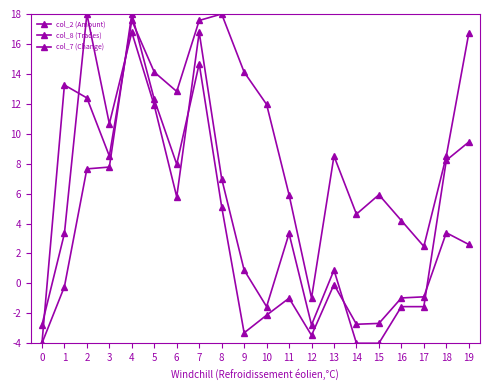

How many lines are shown in the chart?

3